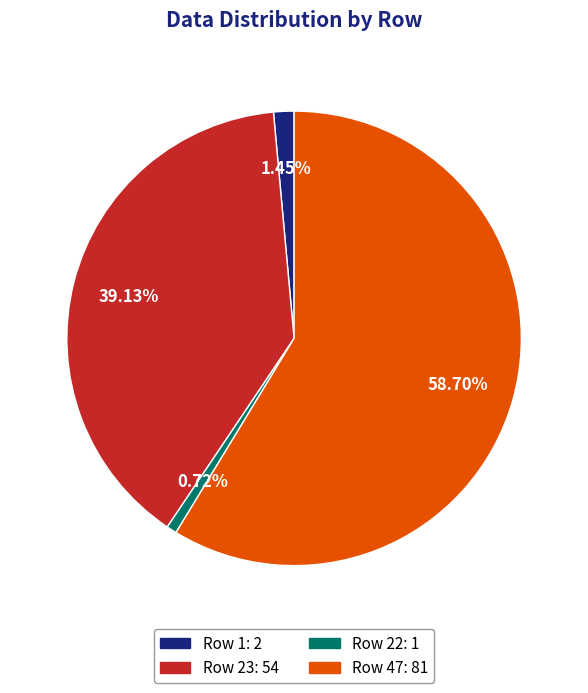

How many slices are in this pie chart?

4